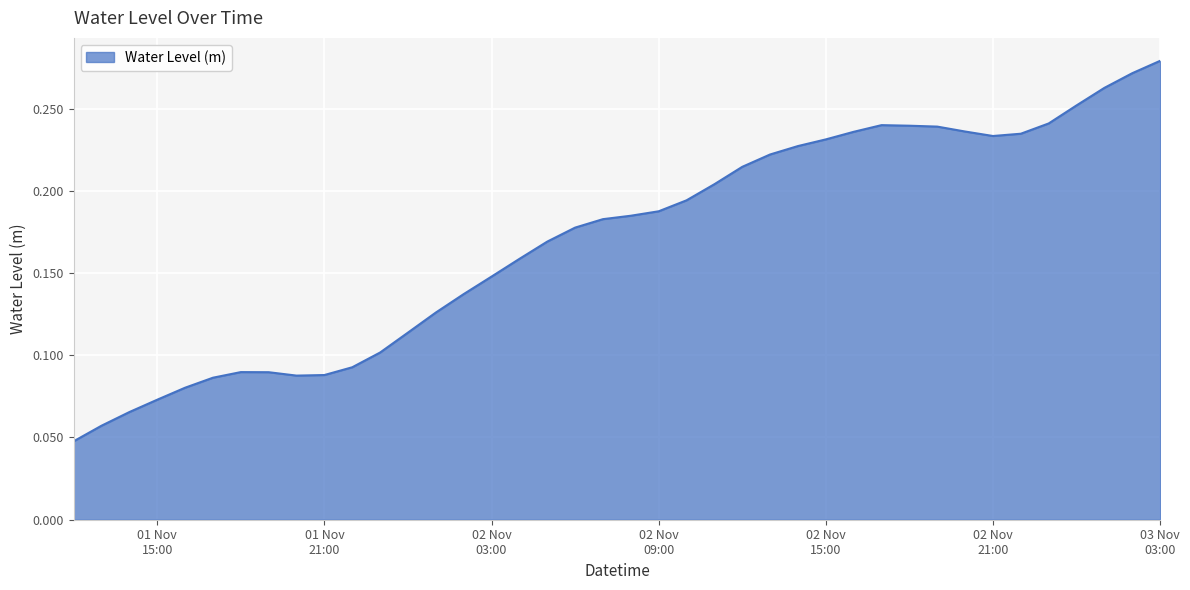

Rank the categories by value from lowest to highest.

2024-11-01 12:00:00, 2024-11-01 13:00:00, 2024-11-01 14:00:00, 2024-11-01 15:00:00, 2024-11-01 16:00:00, 2024-11-01 17:00:00, 2024-11-01 20:00:00, 2024-11-01 21:00:00, 2024-11-01 19:00:00, 2024-11-01 18:00:00, 2024-11-01 22:00:00, 2024-11-01 23:00:00, 2024-11-02 00:00:00, 2024-11-02 01:00:00, 2024-11-02 02:00:00, 2024-11-02 03:00:00, 2024-11-02 04:00:00, 2024-11-02 05:00:00, 2024-11-02 06:00:00, 2024-11-02 07:00:00, 2024-11-02 08:00:00, 2024-11-02 09:00:00, 2024-11-02 10:00:00, 2024-11-02 11:00:00, 2024-11-02 12:00:00, 2024-11-02 13:00:00, 2024-11-02 14:00:00, 2024-11-02 15:00:00, 2024-11-02 21:00:00, 2024-11-02 22:00:00, 2024-11-02 16:00:00, 2024-11-02 20:00:00, 2024-11-02 19:00:00, 2024-11-02 18:00:00, 2024-11-02 17:00:00, 2024-11-02 23:00:00, 2024-11-03 00:00:00, 2024-11-03 01:00:00, 2024-11-03 02:00:00, 2024-11-03 03:00:00